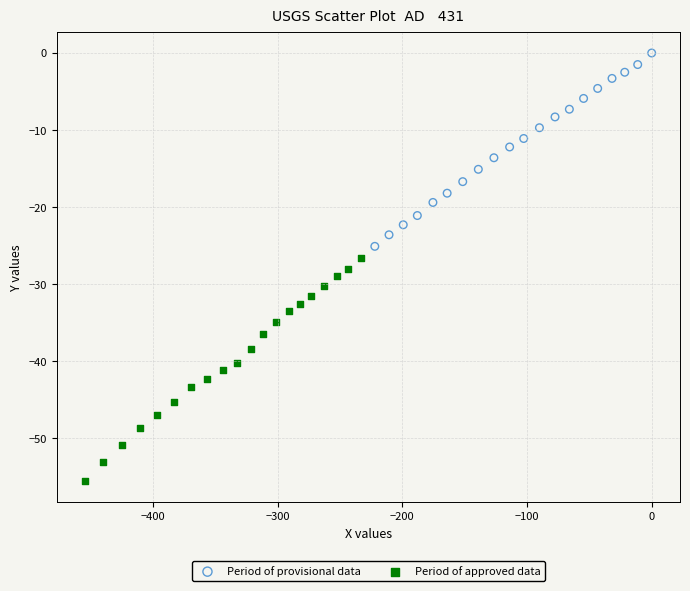

What are all the series names shown in the legend?

Period of provisional data, Period of approved data